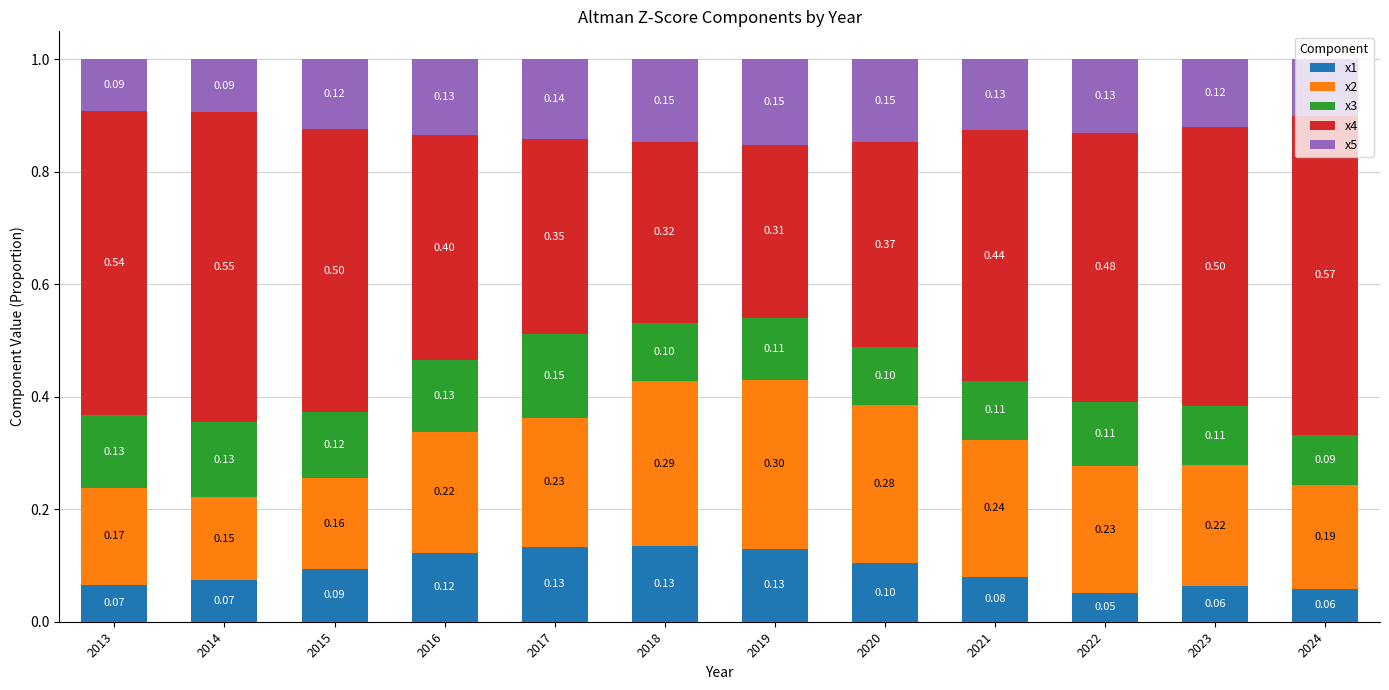

What is the total value across all series at 2019?

1.0